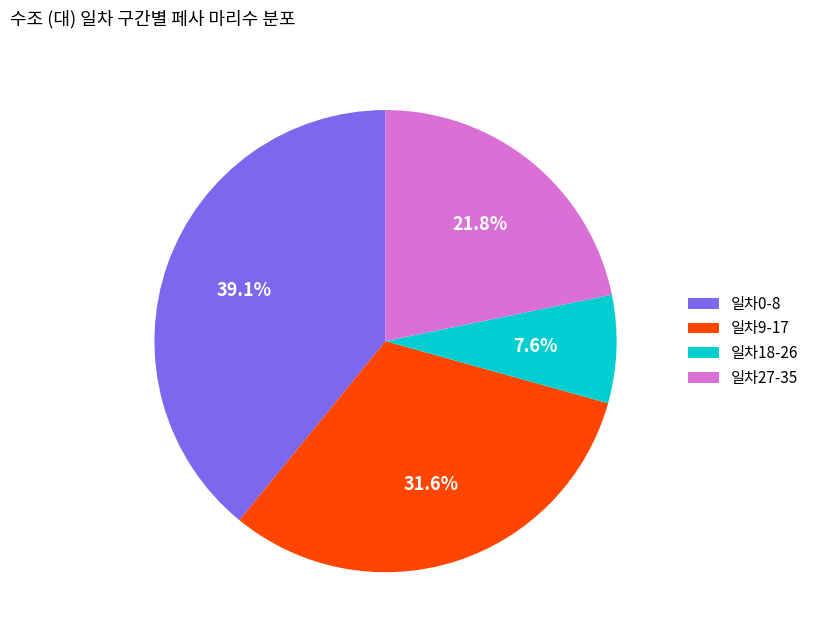

Rank the categories by value from highest to lowest.

일차0-8, 일차9-17, 일차27-35, 일차18-26